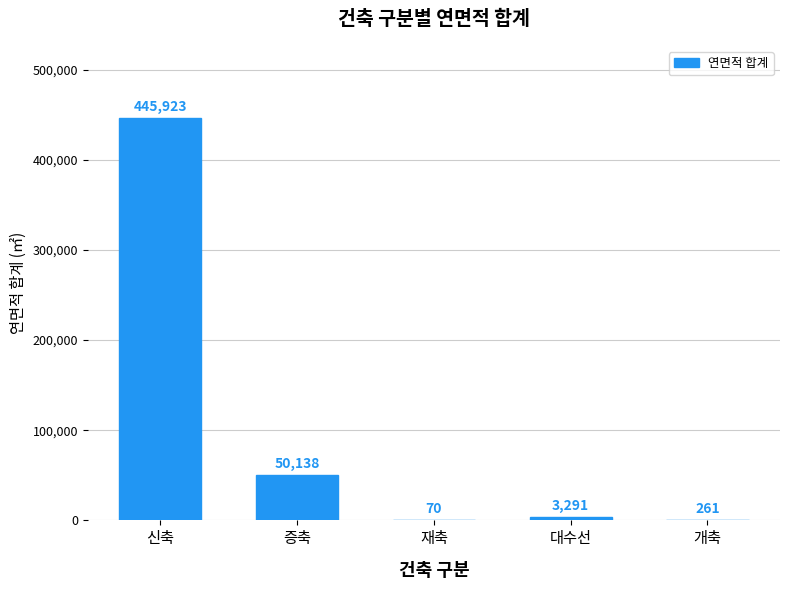

At which label does the data first exceed 3291?

신축